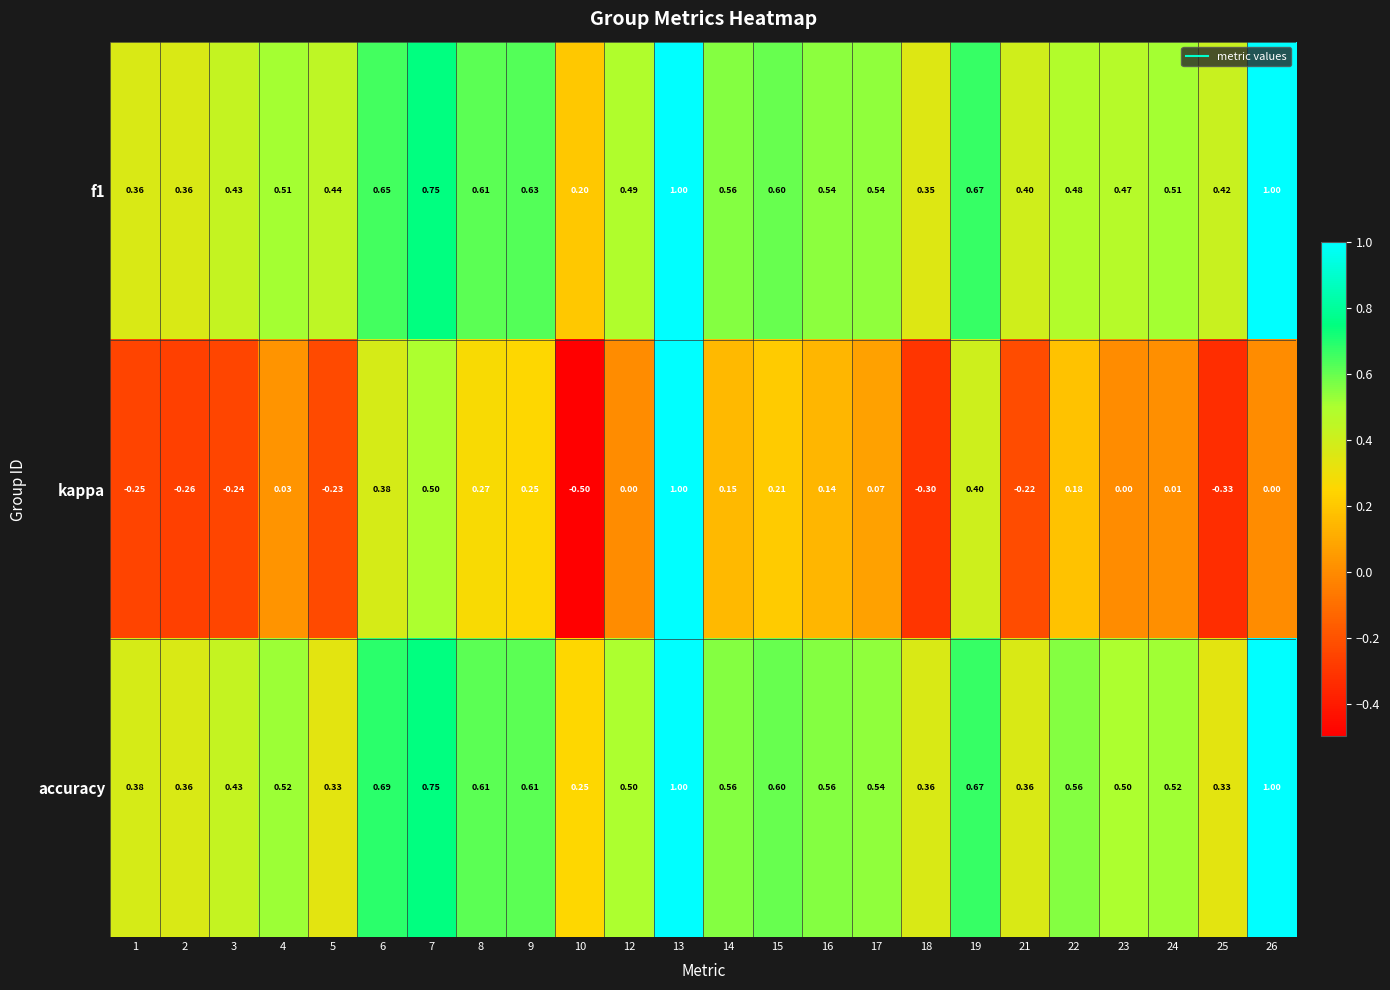

How many categories are shown in the chart?

24